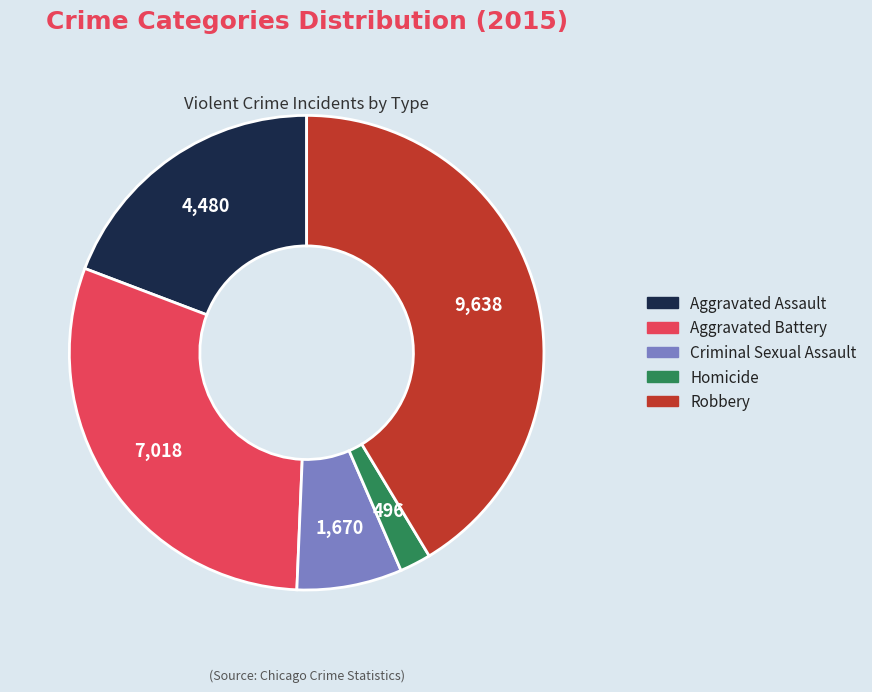

How many slices are in this pie chart?

5